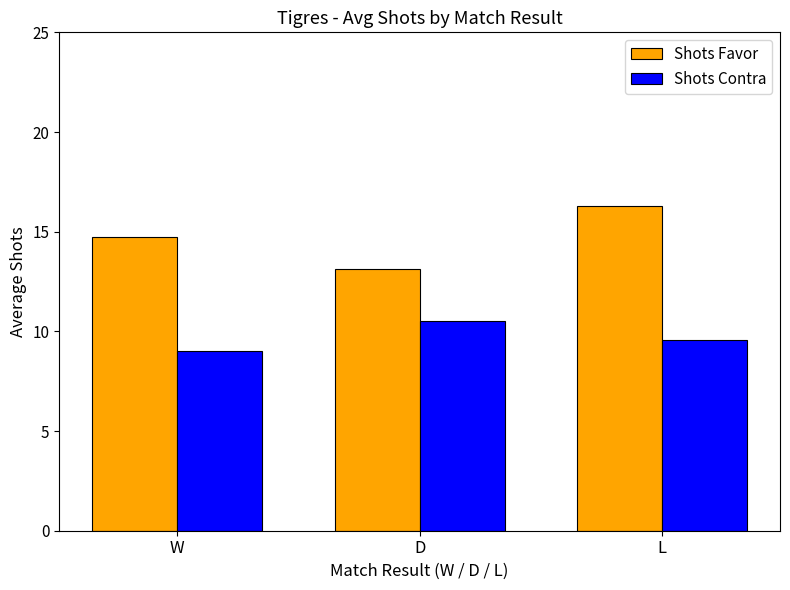

What is the lowest value of the Shots Contra series?

9.0